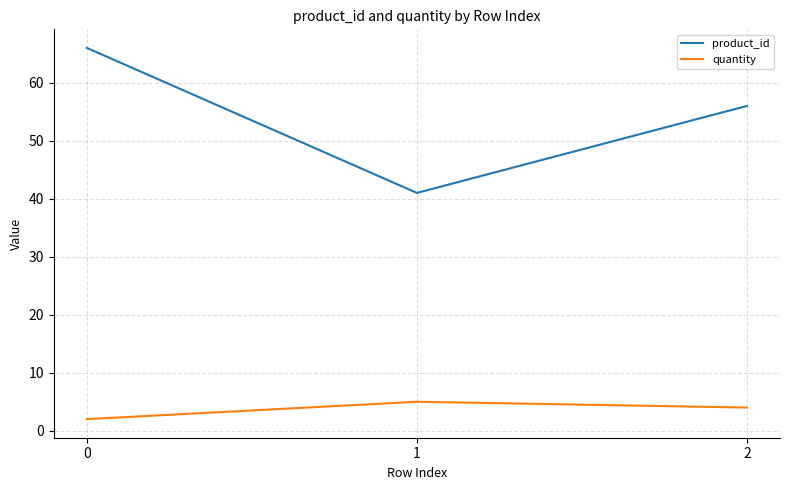

How many distinct data groups are displayed?

2